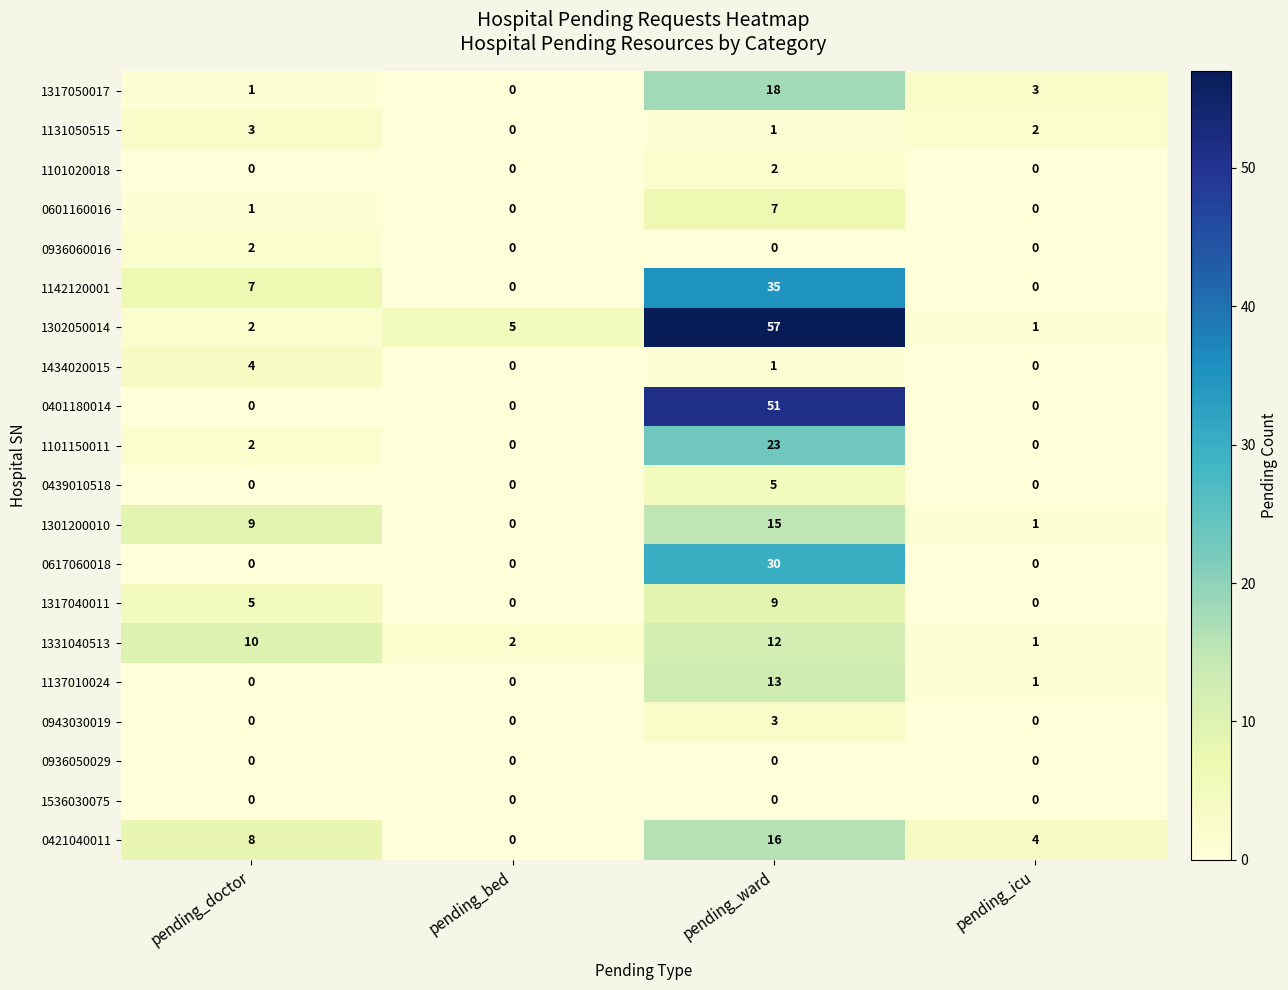

How many 0401180014 values are between 0 and 51?

4